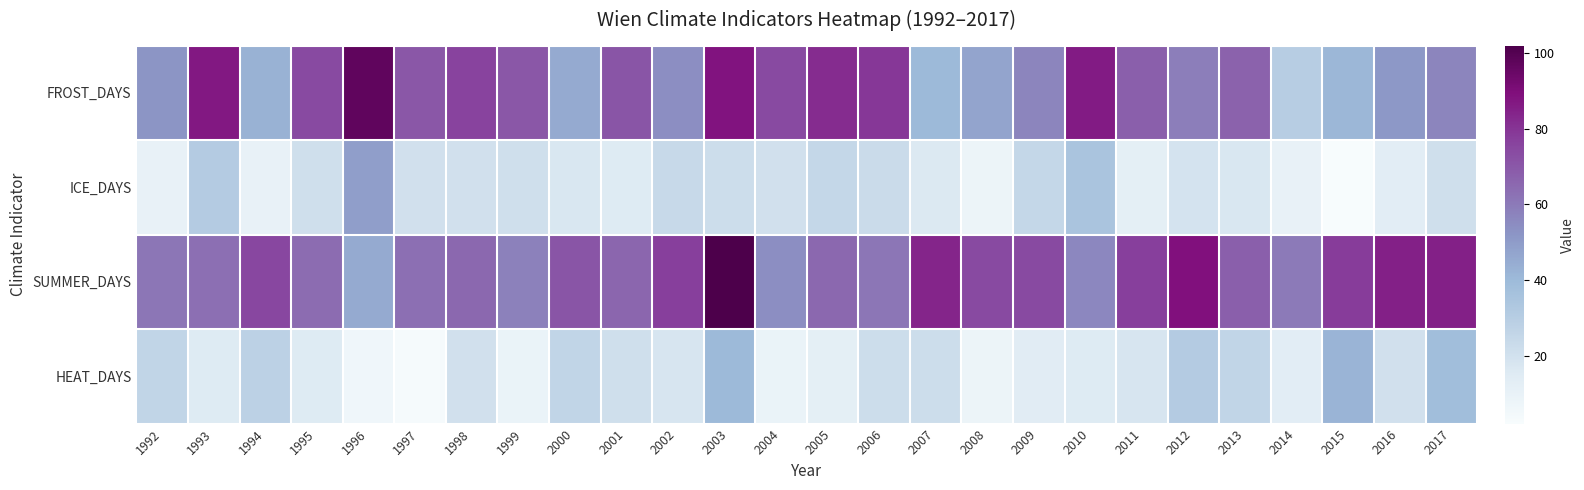

Reading left to right, list all the values displayed in this chart.

FROST_DAYS: 1992=52	1993=87	1994=43	1995=74	1996=97	1997=70	1998=76	1999=70	2000=45	2001=71	2002=54	2003=88	2004=74	2005=82	2006=79	2007=40	2008=47	2009=57	2010=86	2011=68	2012=59	2013=67	2014=30	2015=41	2016=51	2017=57
ICE_DAYS: 1992=10	1993=31	1994=10	1995=21	1996=49	1997=20	1998=20	1999=21	2000=17	2001=15	2002=24	2003=22	2004=20	2005=25	2006=23	2007=16	2008=8	2009=25	2010=35	2011=12	2012=19	2013=17	2014=10	2015=2	2016=13	2017=21
SUMMER_DAYS: 1992=61	1993=63	1994=75	1995=64	1996=45	1997=63	1998=65	1999=58	2000=71	2001=66	2002=77	2003=102	2004=54	2005=65	2006=61	2007=84	2008=74	2009=74	2010=56	2011=77	2012=89	2013=68	2014=60	2015=78	2016=85	2017=85
HEAT_DAYS: 1992=26	1993=15	1994=28	1995=15	1996=6	1997=3	1998=20	1999=9	2000=26	2001=21	2002=18	2003=40	2004=9	2005=12	2006=22	2007=22	2008=8	2009=14	2010=15	2011=18	2012=31	2013=26	2014=13	2015=42	2016=20	2017=38